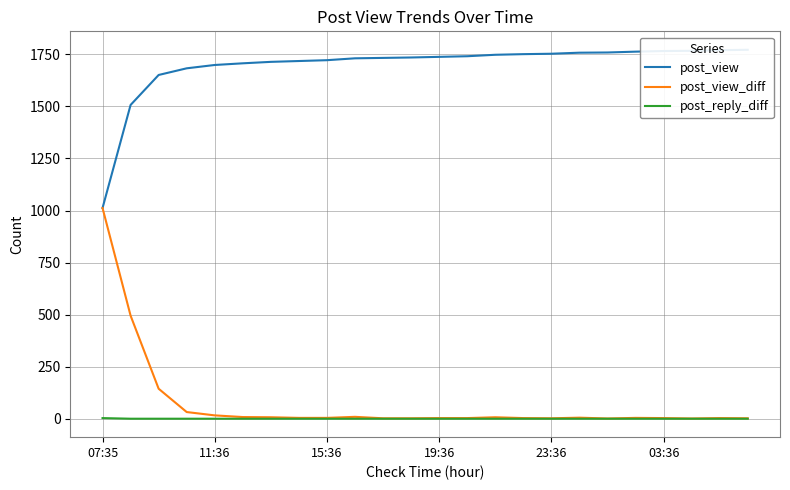

True or false: post_reply_diff has more than 0 points higher than both neighbors.

False